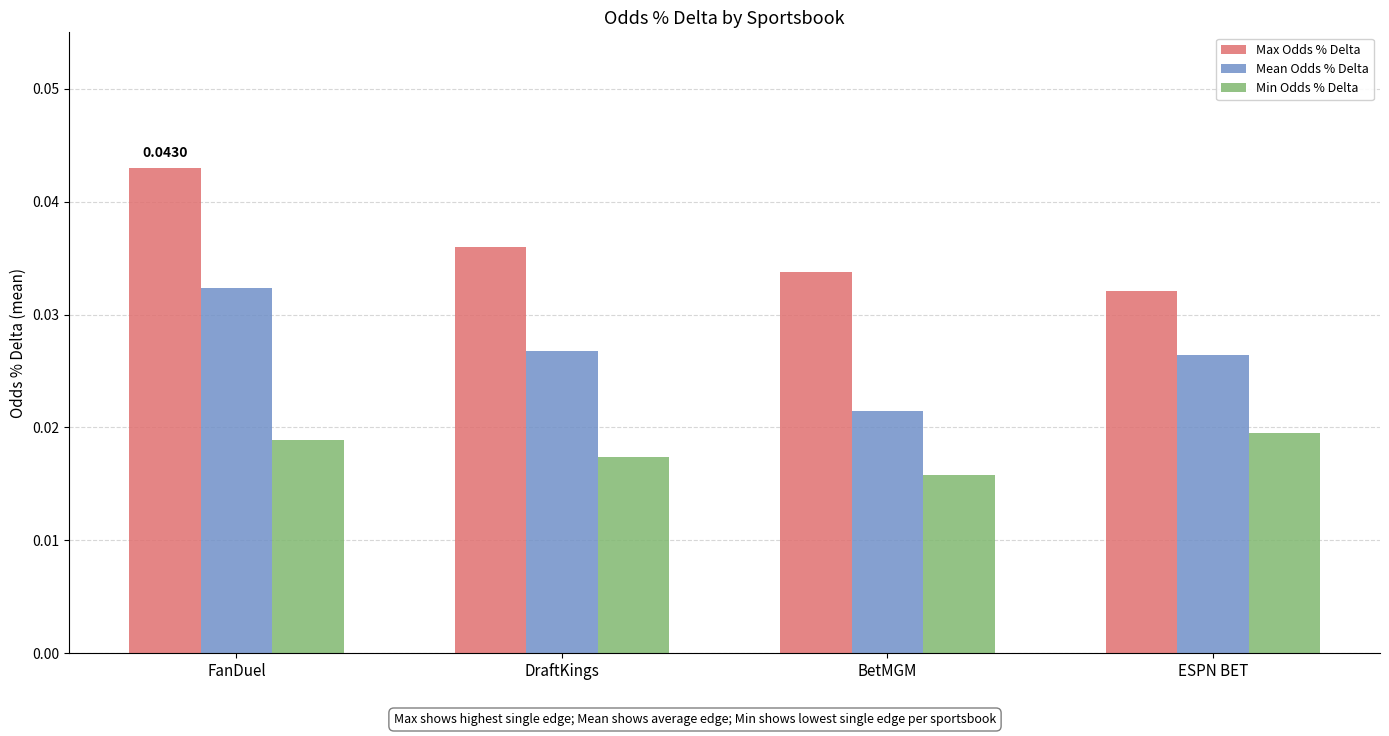

Which category has the highest value across all series?

FanDuel